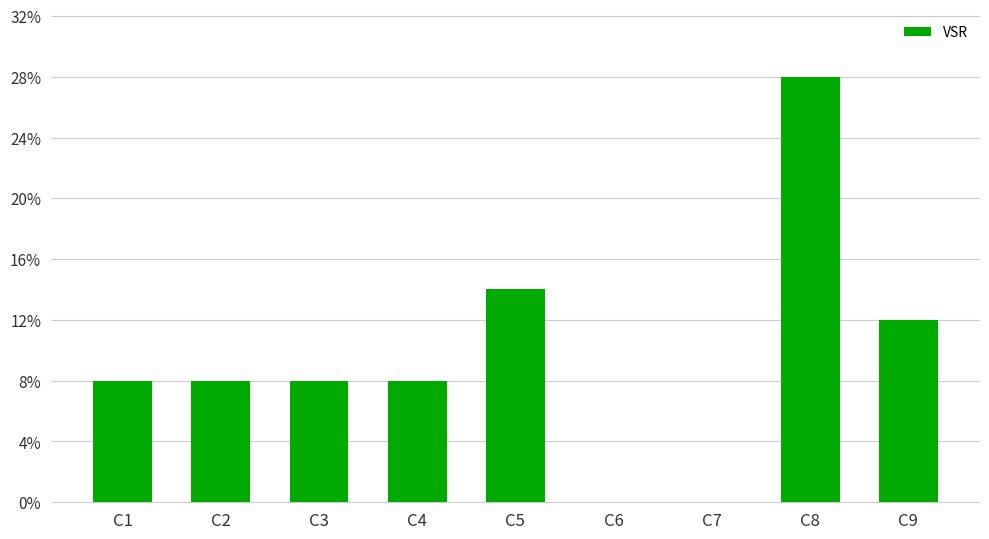

Where is the data nearest to the value 14?

C5